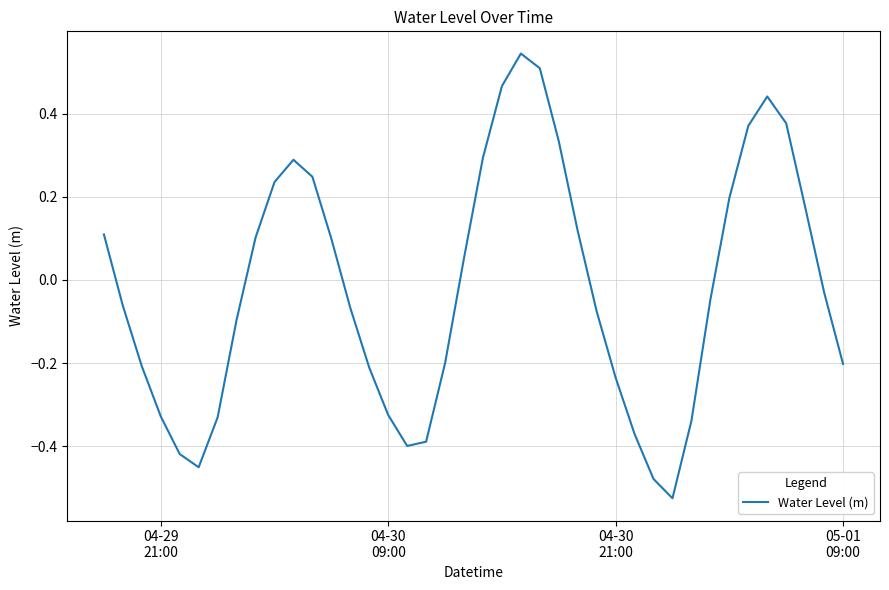

Is this an area chart (filled region under the line)?

No